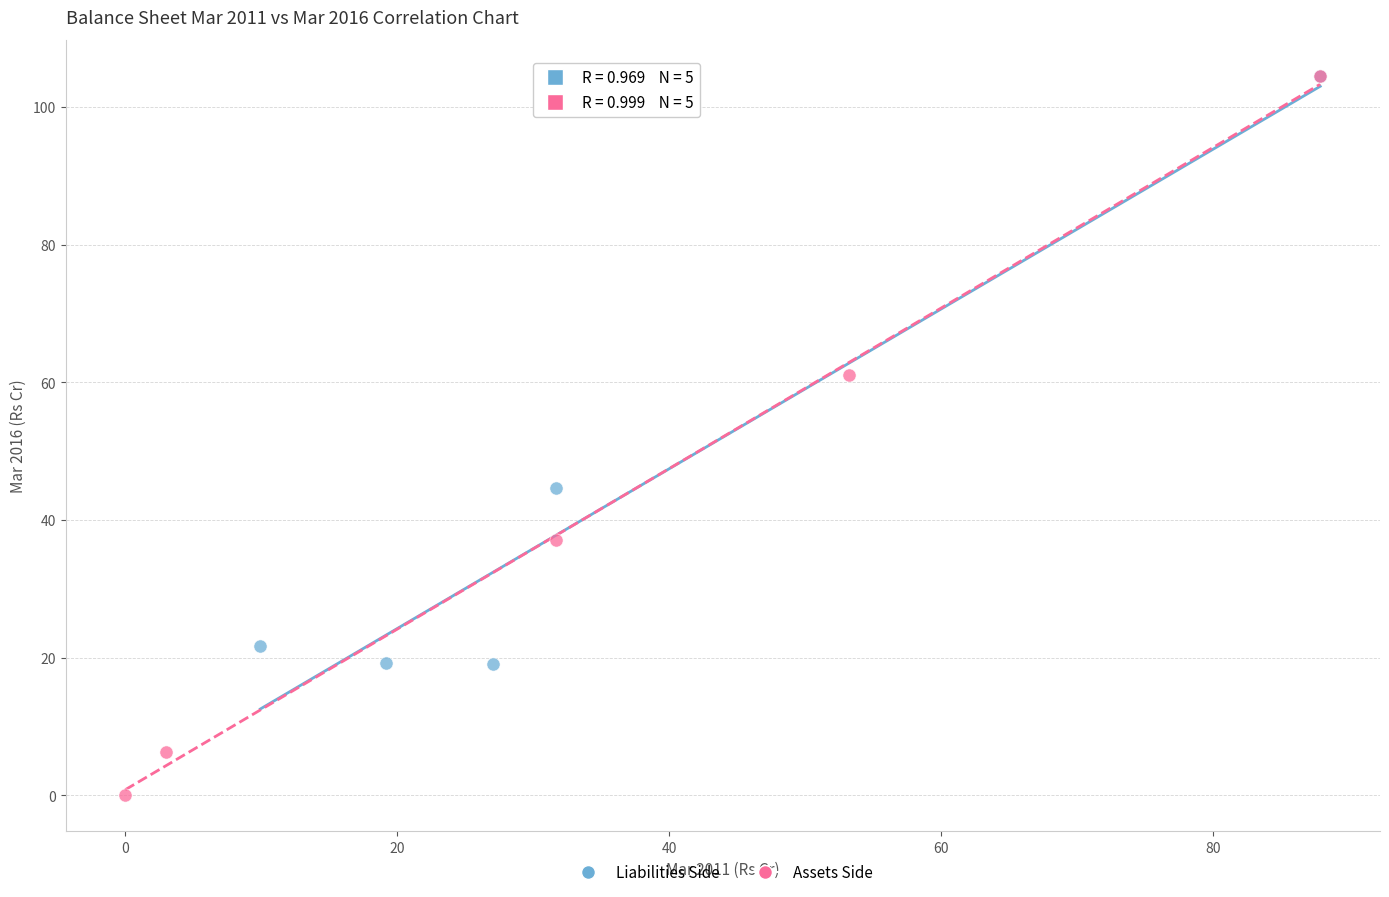

Which series reaches the minimum Y coordinate?

Assets Side